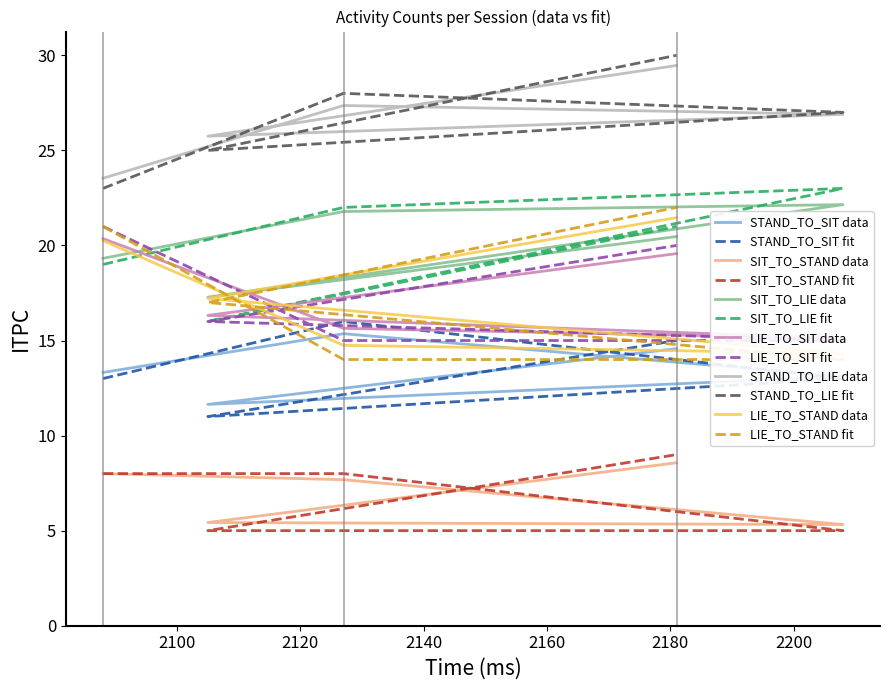

Between which two adjacent categories do LIE_TO_SIT and LIE_TO_STAND first intersect?

2208 and 2105